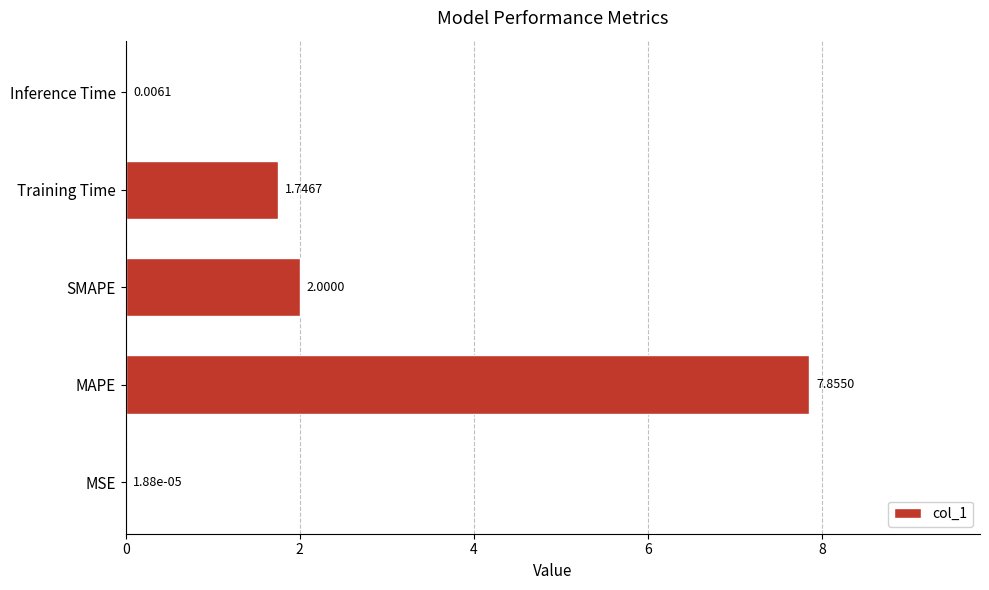

What is the sum of the values at Inference Time and Training Time?

1.8